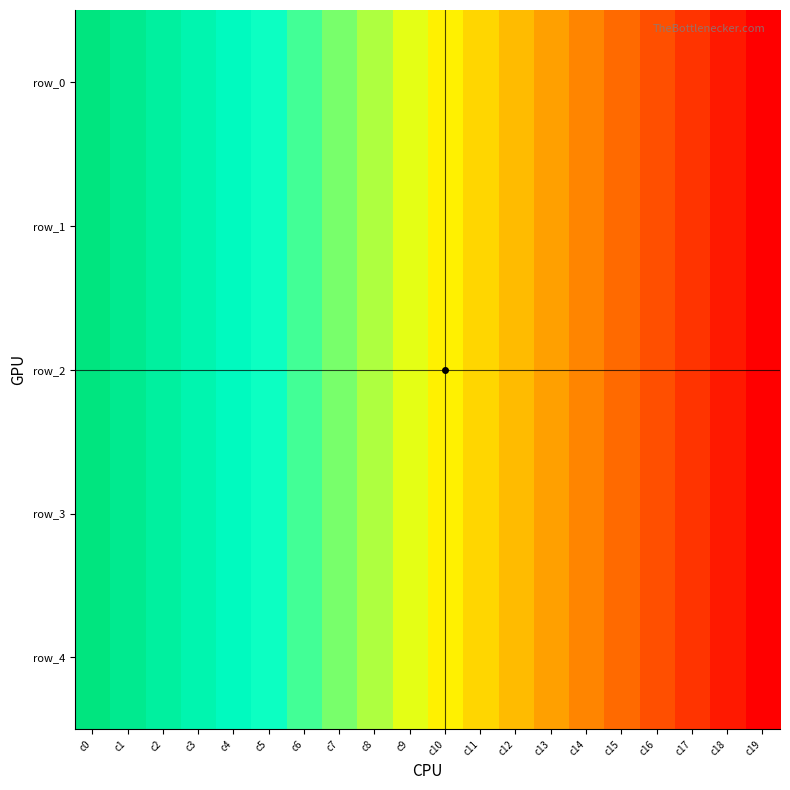

What is the greatest value displayed?

33.1